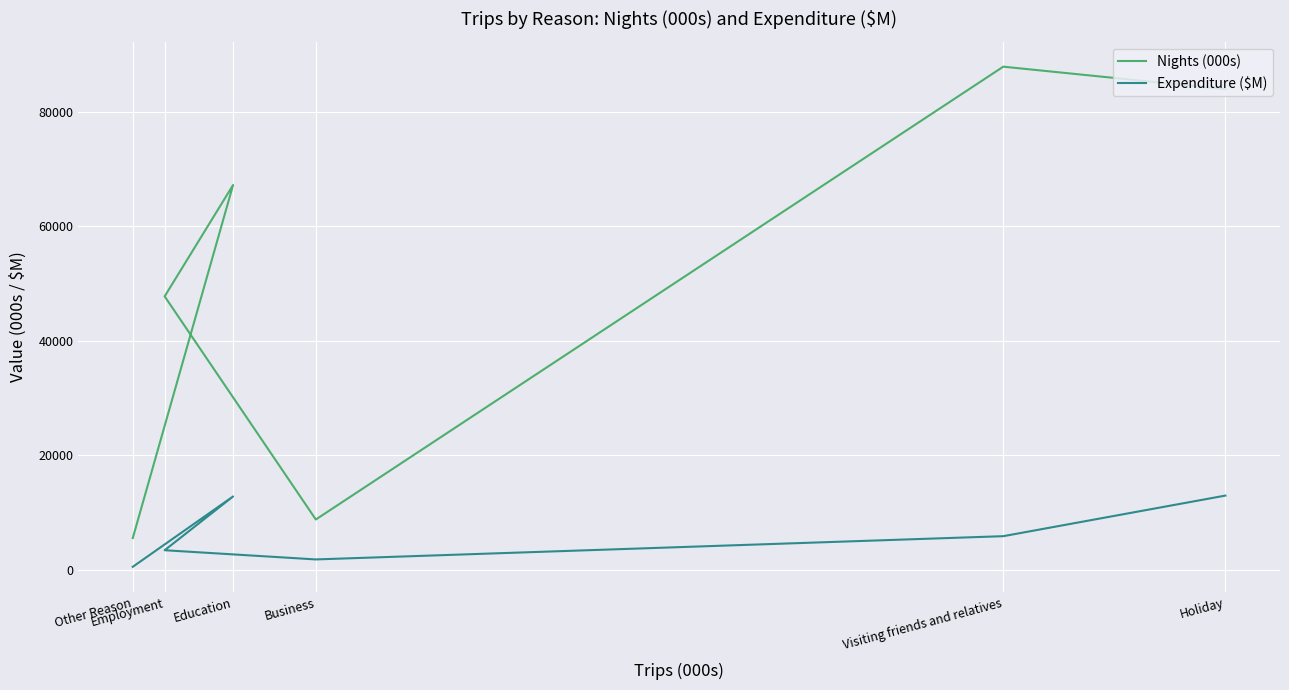

True or false: Expenditure ($M) and Nights (000s) intersect in this chart.

False